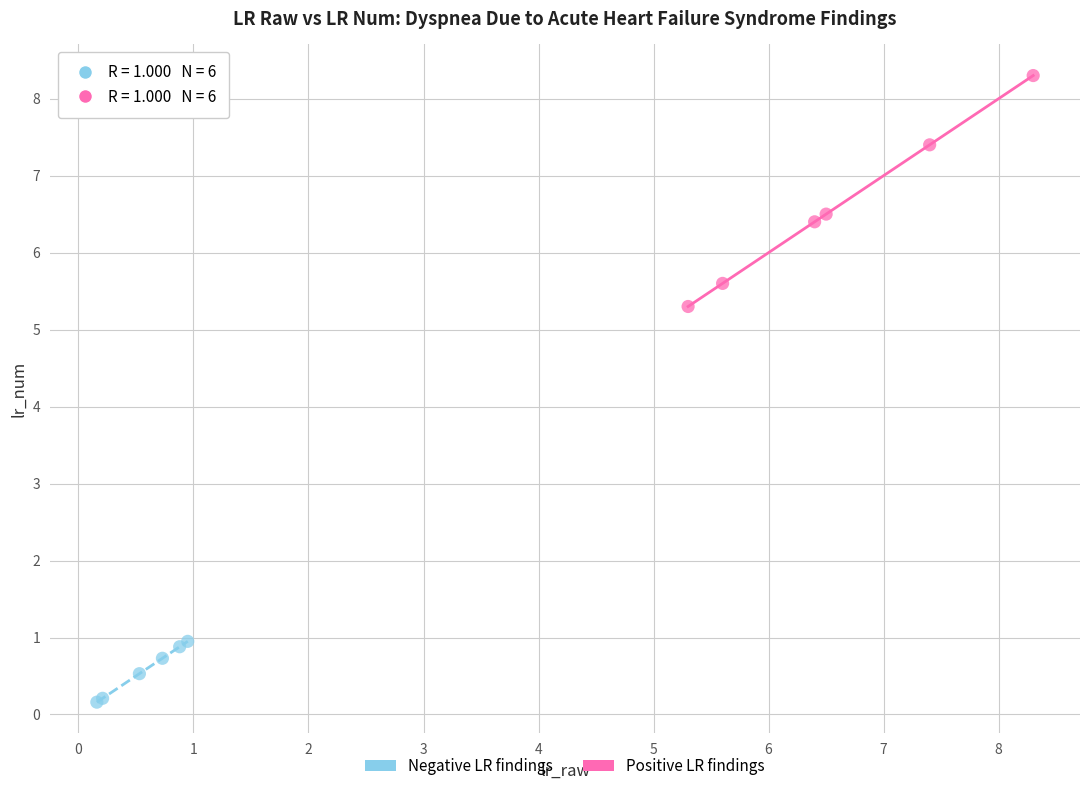

Which series contains the lowest Y value?

Negative LR findings